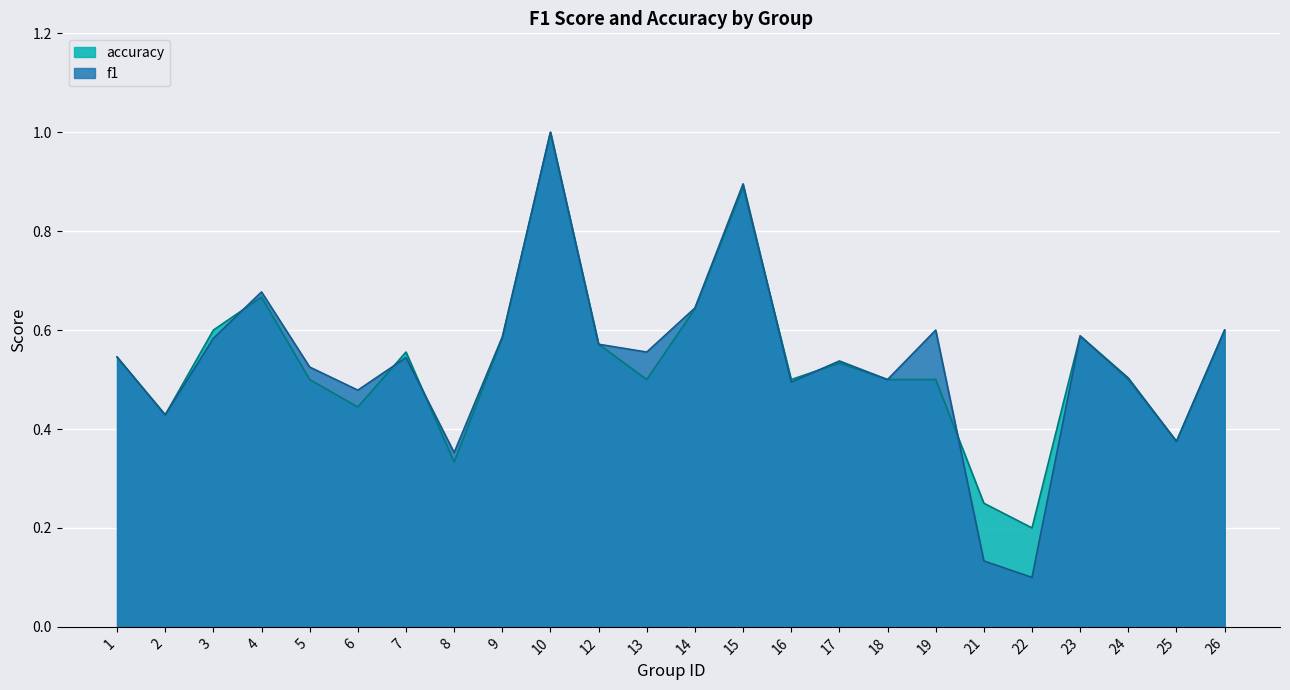

After their last crossing, which series has the higher values: accuracy or f1?

accuracy